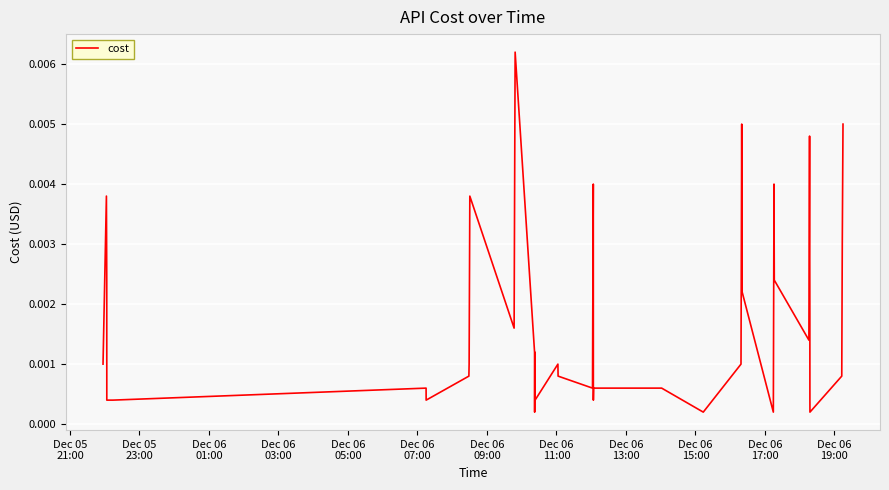

Does the chart have visible grid lines?

Yes